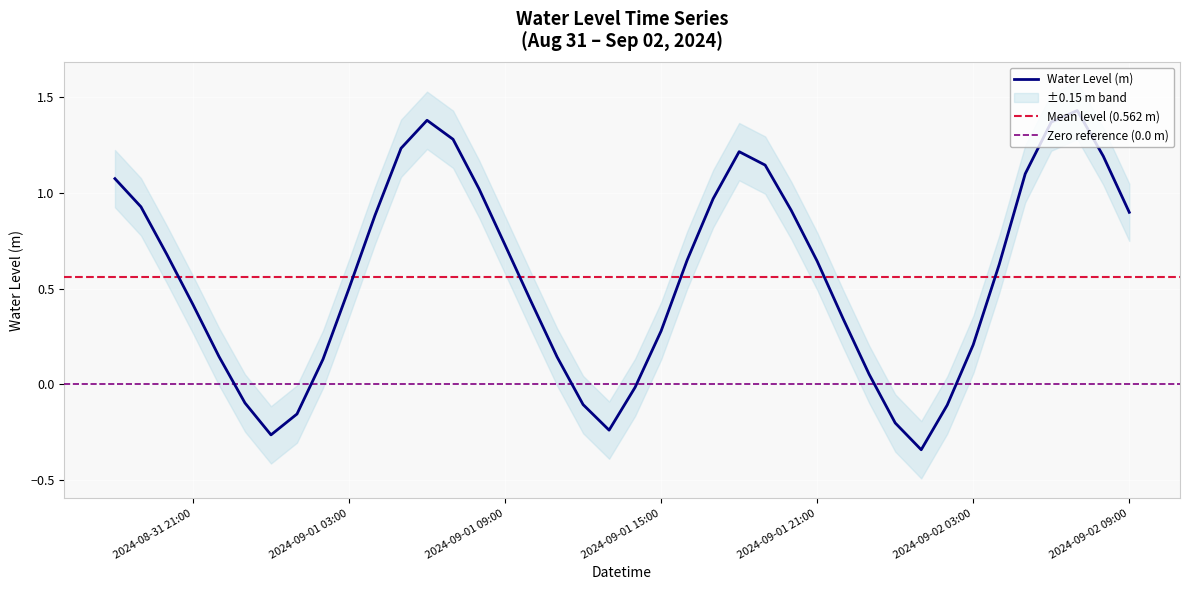

Reading right to left, what are all the values shown in this chart?

0.9	1.2	1.4	1.4	1.1	0.6	0.2	-0.1	-0.3	-0.2	0.1	0.3	0.6	0.9	1.1	1.2	1.0	0.6	0.3	-0.0	-0.2	-0.1	0.1	0.4	0.7	1.0	1.3	1.4	1.2	0.9	0.5	0.1	-0.2	-0.3	-0.1	0.1	0.4	0.7	0.9	1.1